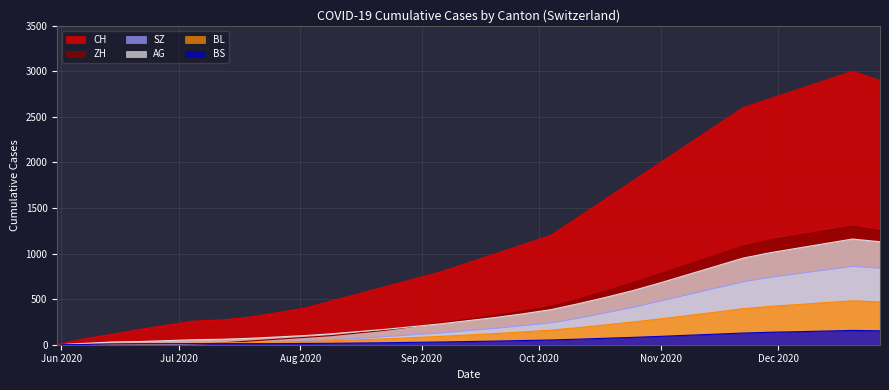

What is the value of the BL point at the 28th from the left?

441